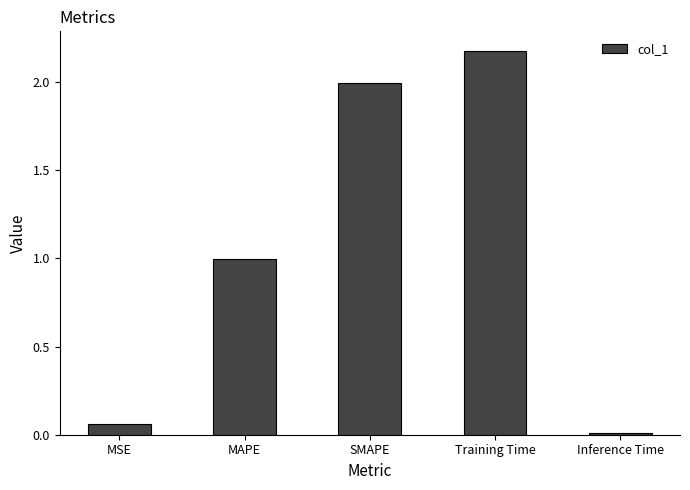

What value does the data have at Training Time?

2.2